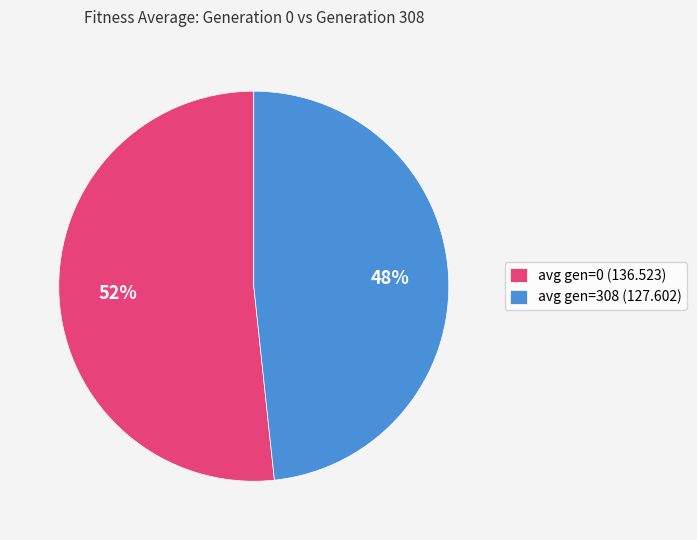

True or false: avg gen=308 (127.602) accounts for 48% of the total.

True